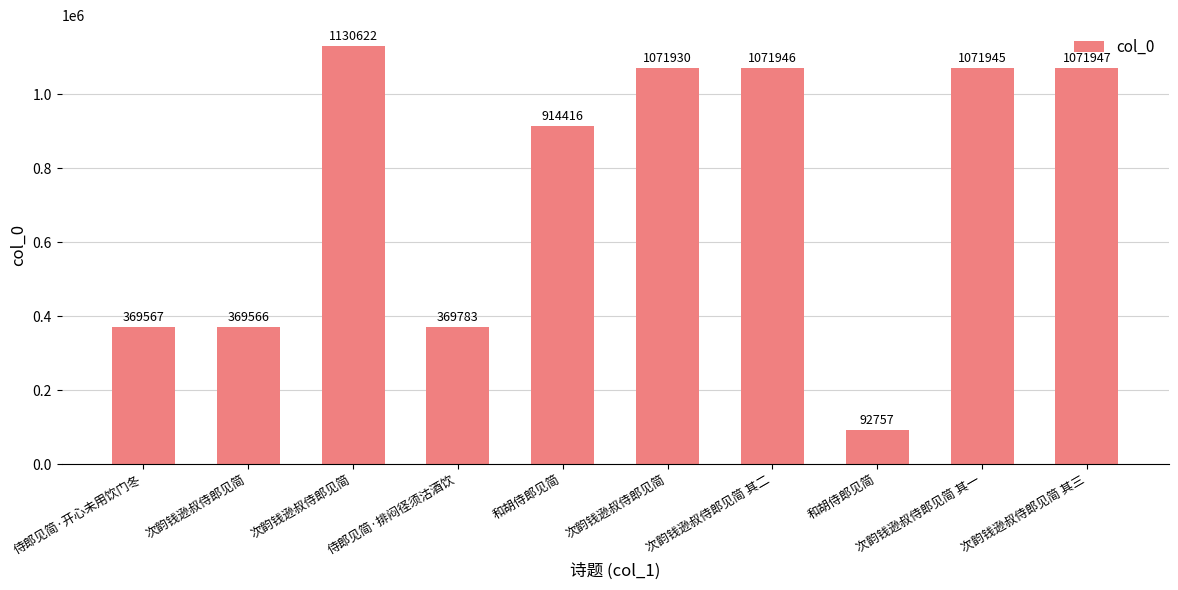

At which label does the data first exceed 1071930?

次韵钱逊叔侍郎见简